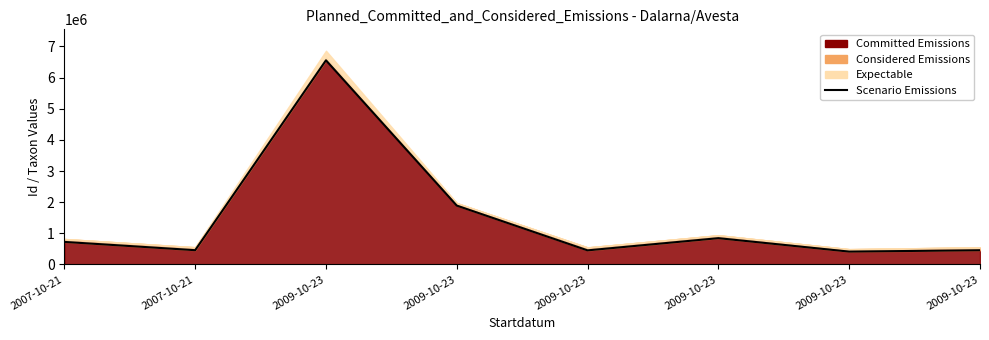

What is the difference between the values at 2009-10-23 and 2009-10-23?

6098270